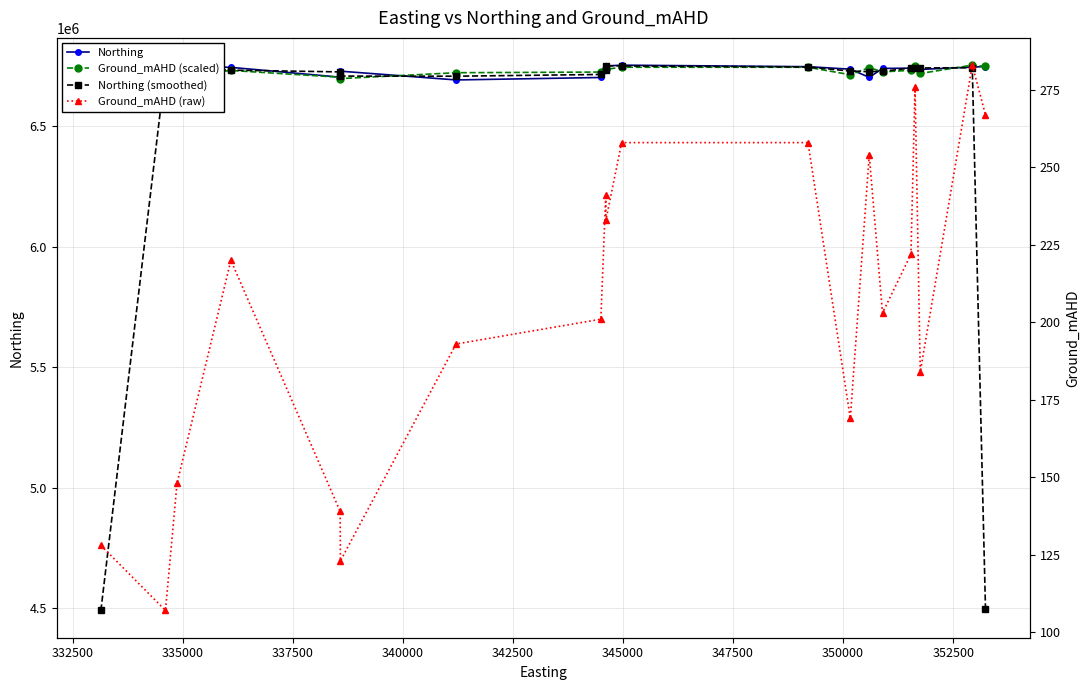

True or false: Northing (smoothed) has more than 2 points higher than both neighbors.

True